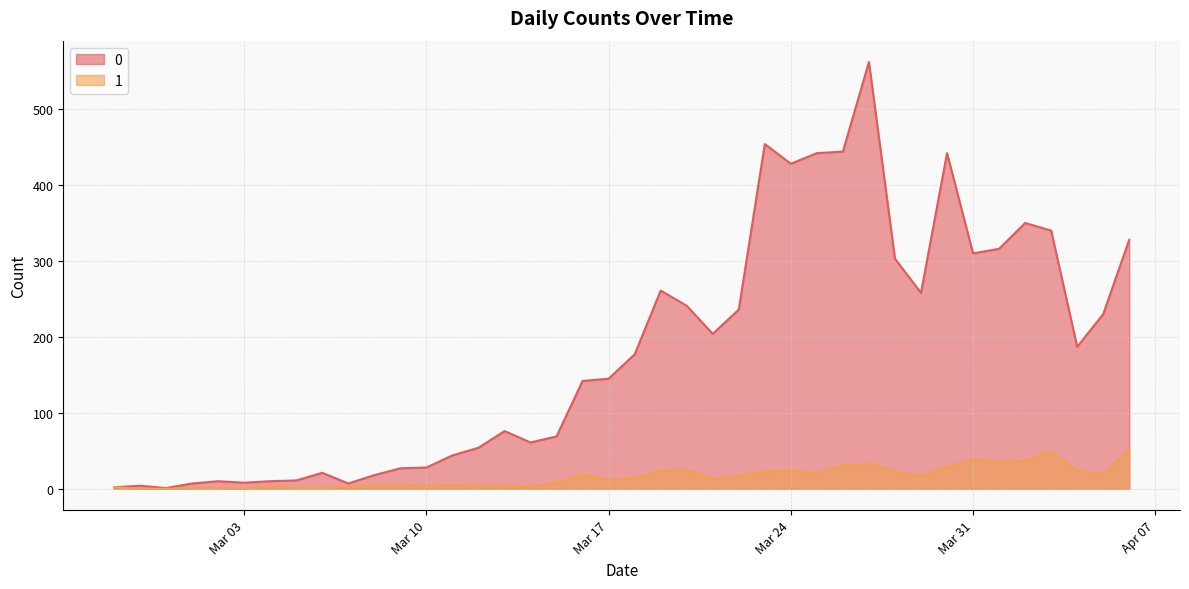

What is the difference between the 0 values at 2020-03-04 and 2020-03-29?

248